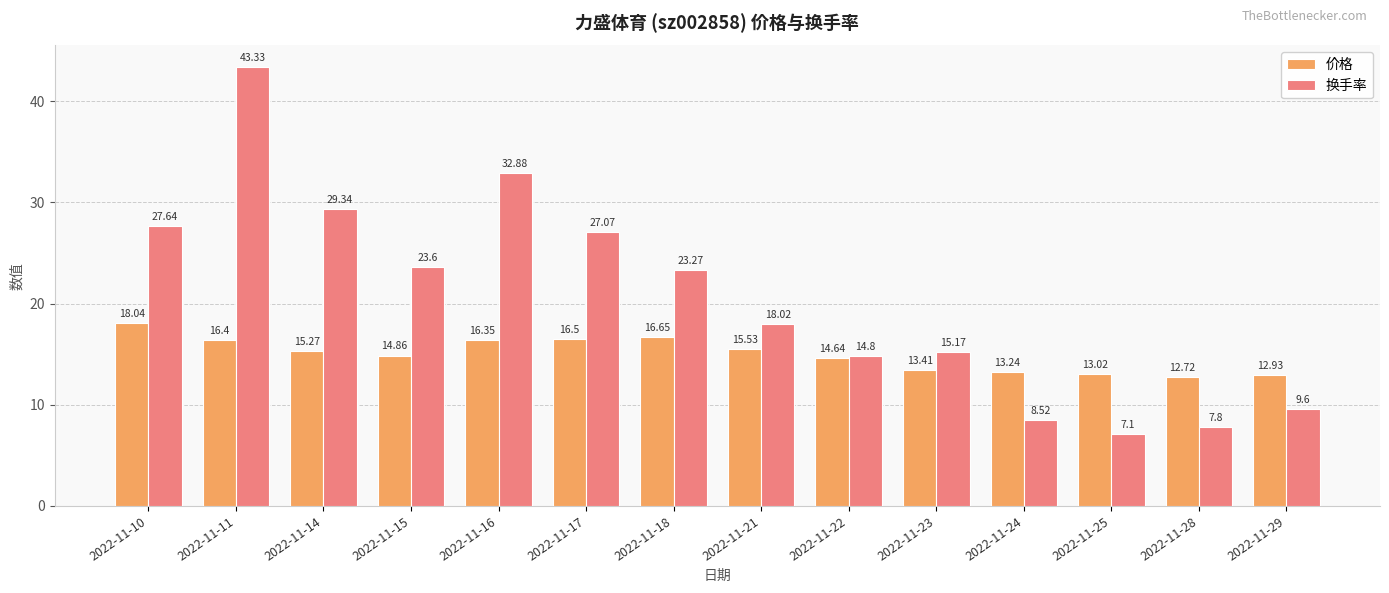

Count the number of categories in the chart.

14